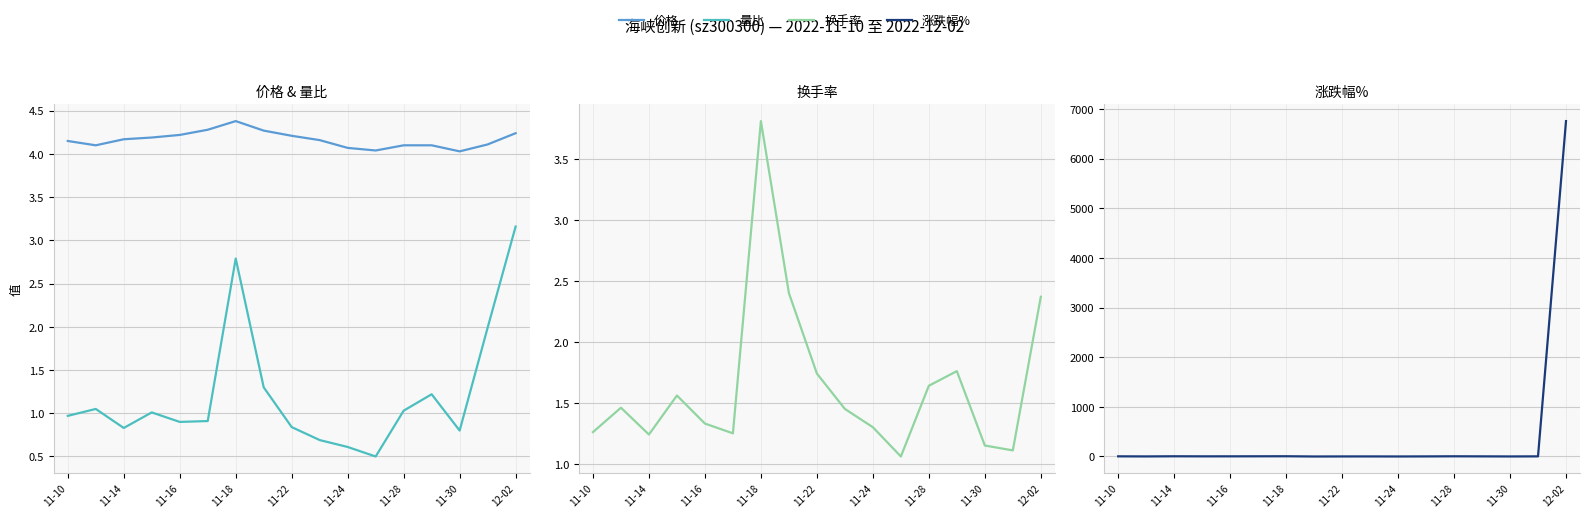

Which series has the widest spread of values?

涨跌幅%